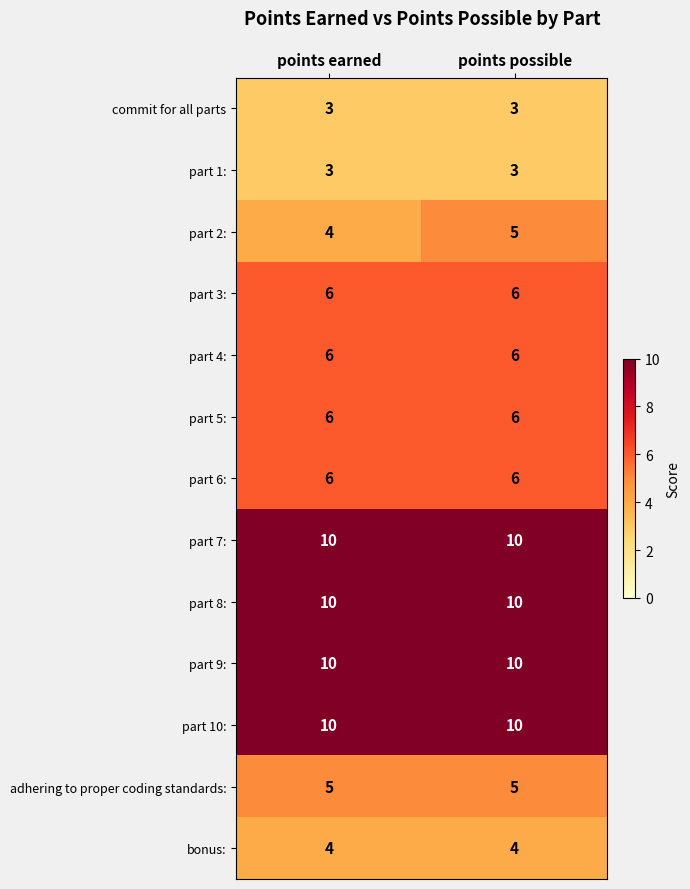

Which series changed the most between points earned and points possible?

part 2: